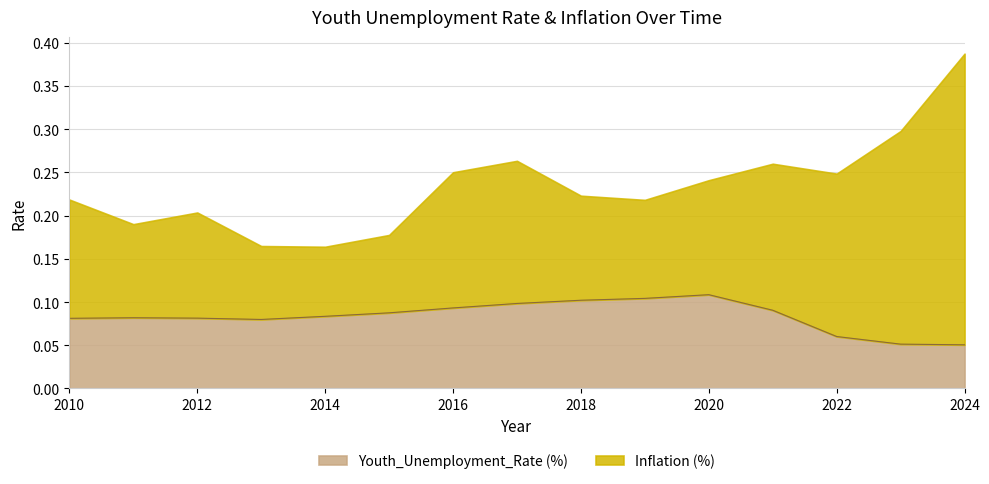

How many values are between 0 and 1?

15